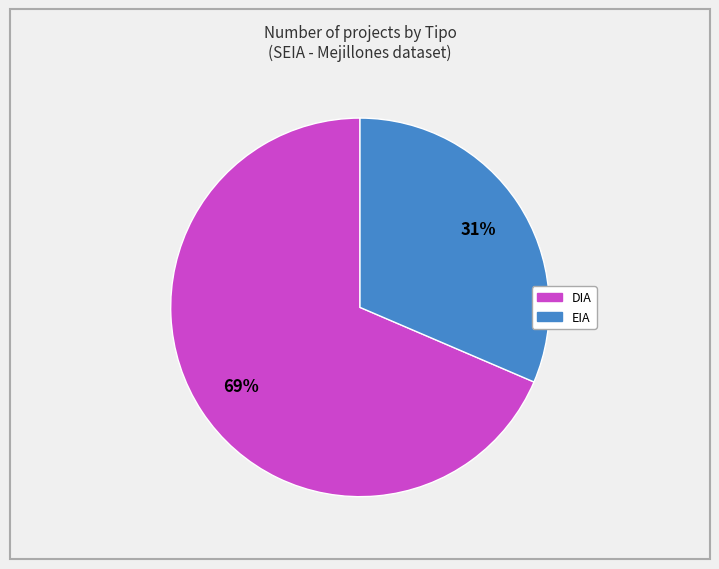

How many slices are in this pie chart?

2